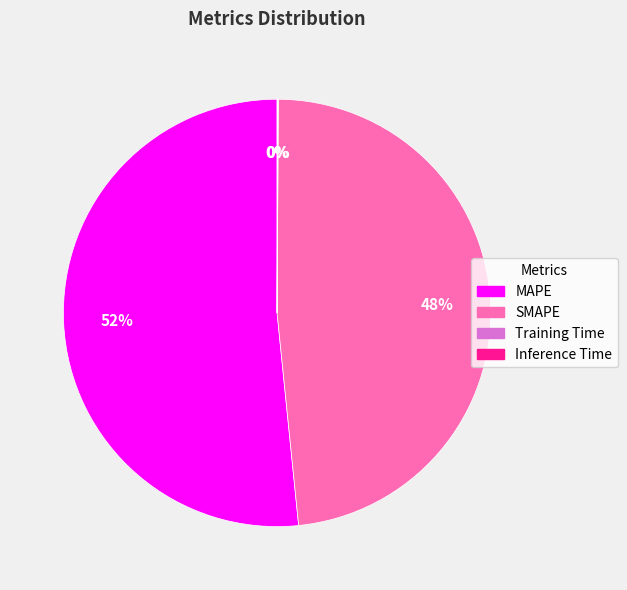

True or false: MAPE accounts for 59% of the total.

False